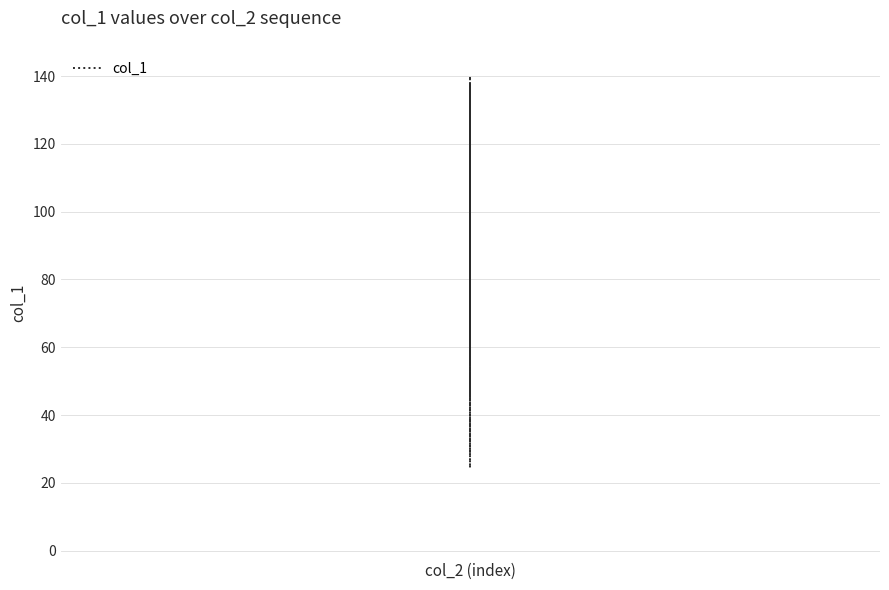

What is the maximum value shown in the chart?

140.0